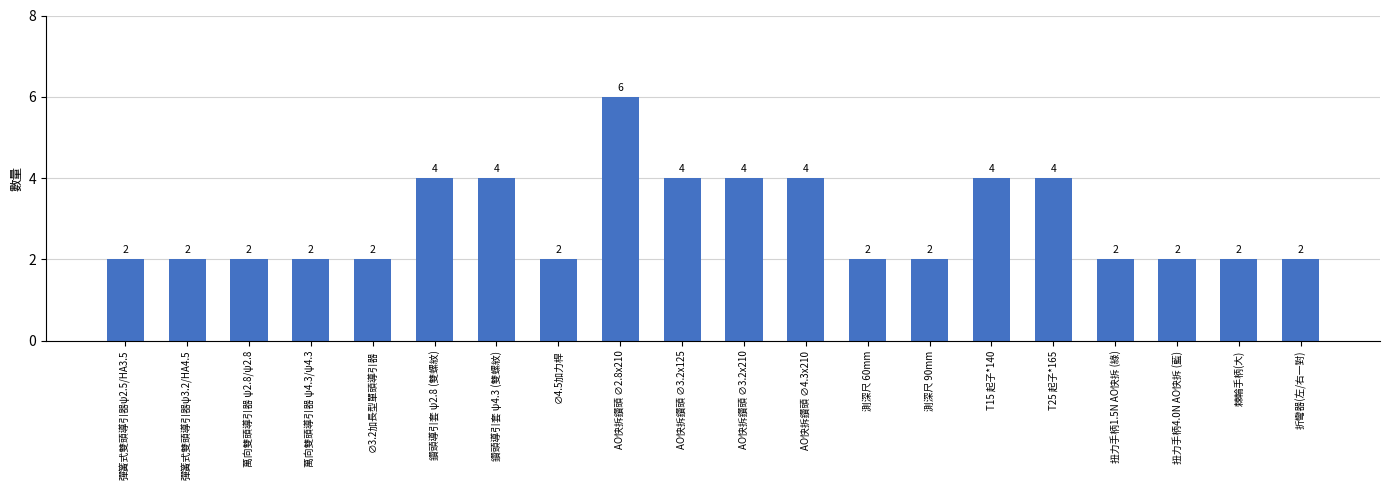

What is the difference between the values at T25 起子*165 and 彈簧式雙頭導引器ψ2.5/HA3.5?

2